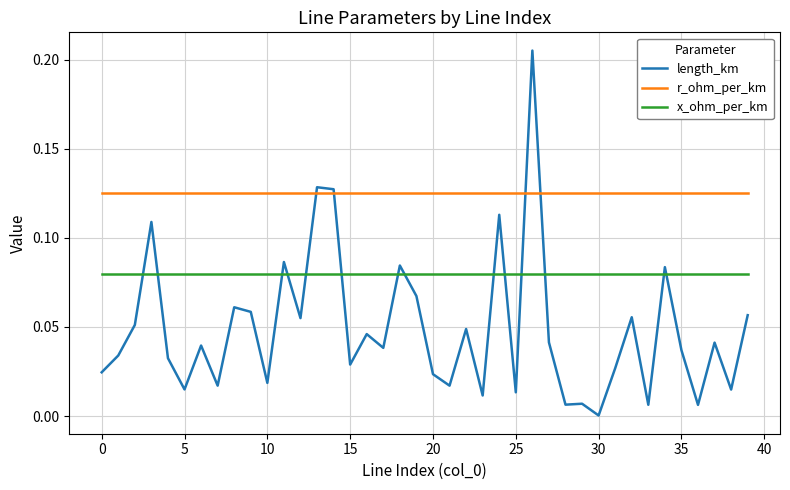

Which series has the largest total across all categories?

r_ohm_per_km